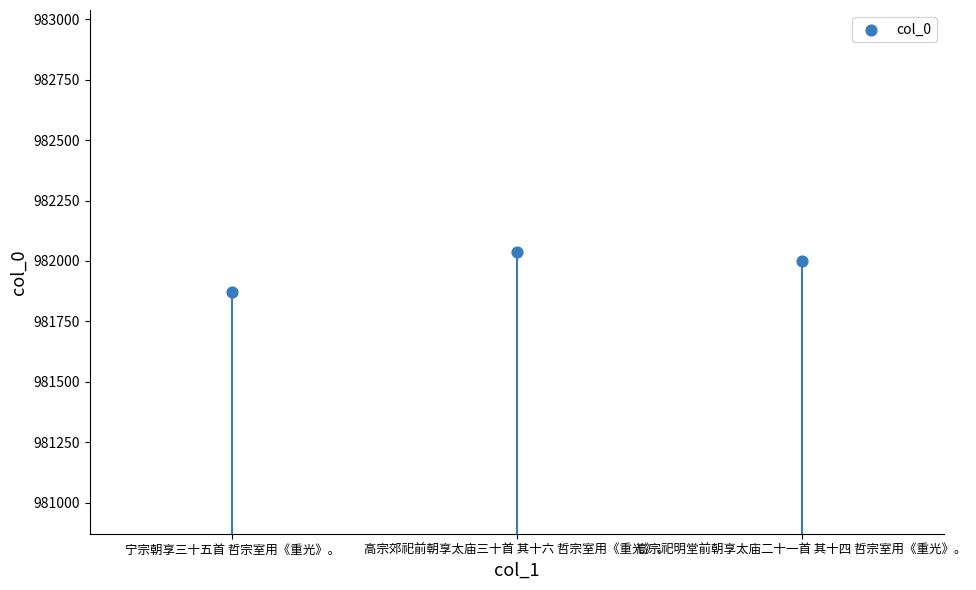

What Y value in the scatter plot is closest to 981955?

982000